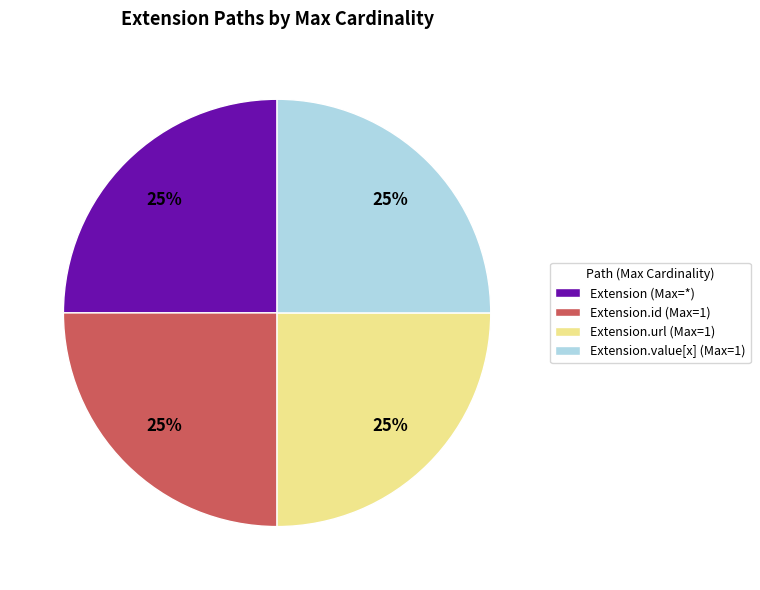

What percentage is the Extension.value[x] (Max=1) slice, to the nearest percent?

25%